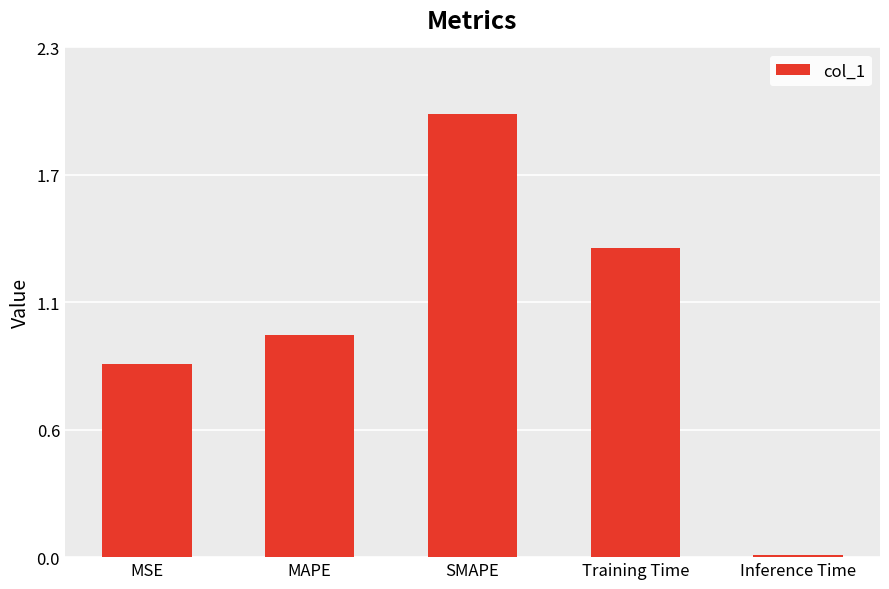

What position from the right is Training Time?

2